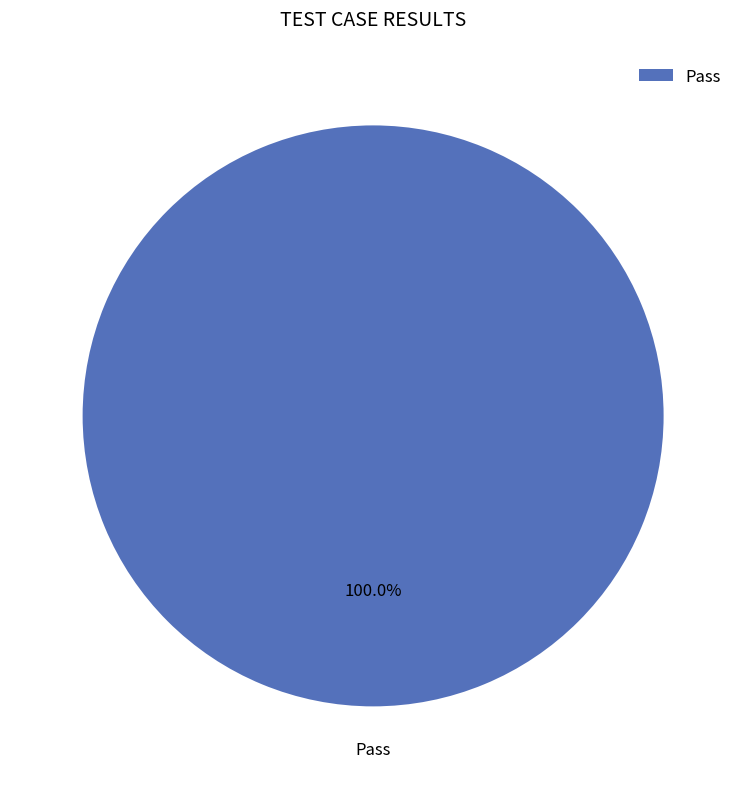

Rank the categories by value from lowest to highest.

Pass